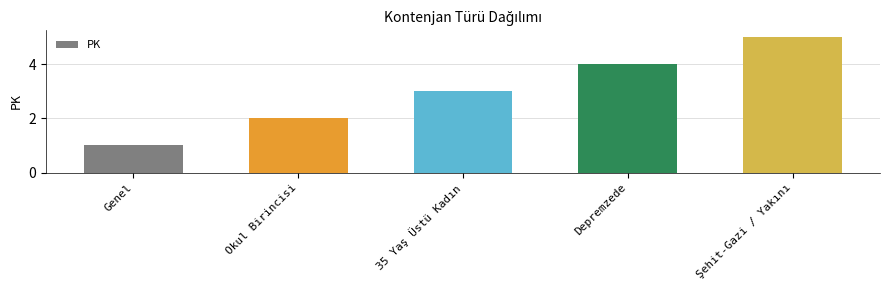

What is the label of the 4th bar from the left?

Depremzede